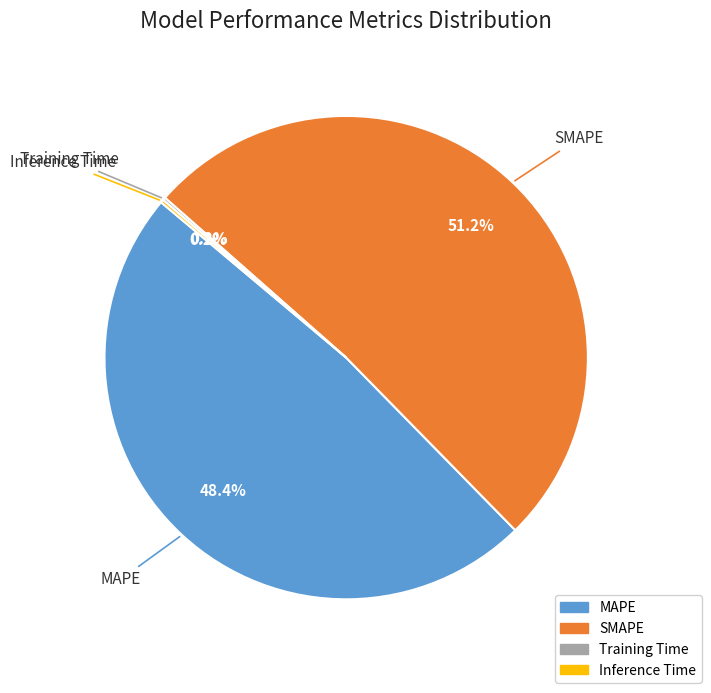

Does SMAPE represent more than half of the total?

Yes